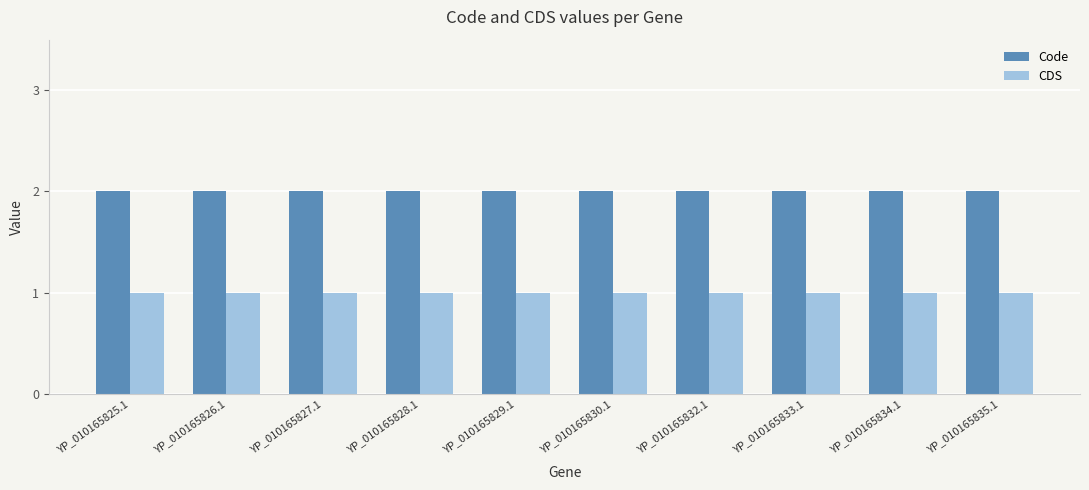

List the series in order of their peak value, highest first.

Code, CDS